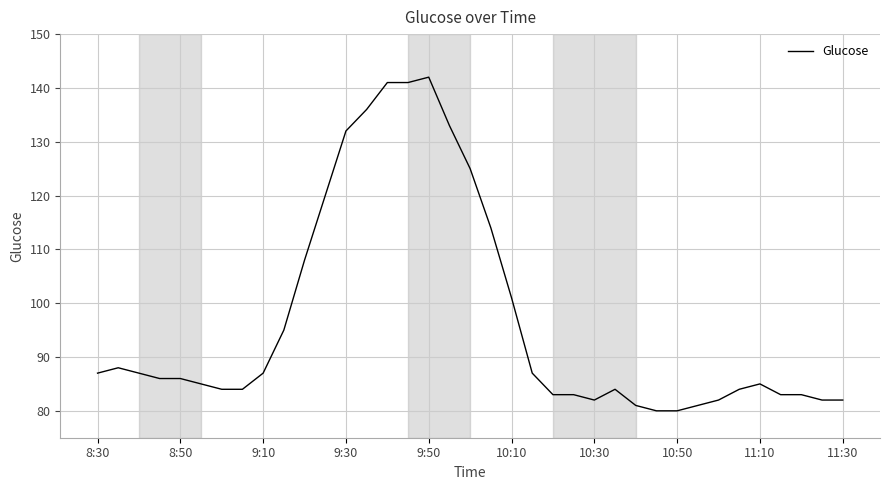

What is the maximum value shown in the chart?

142